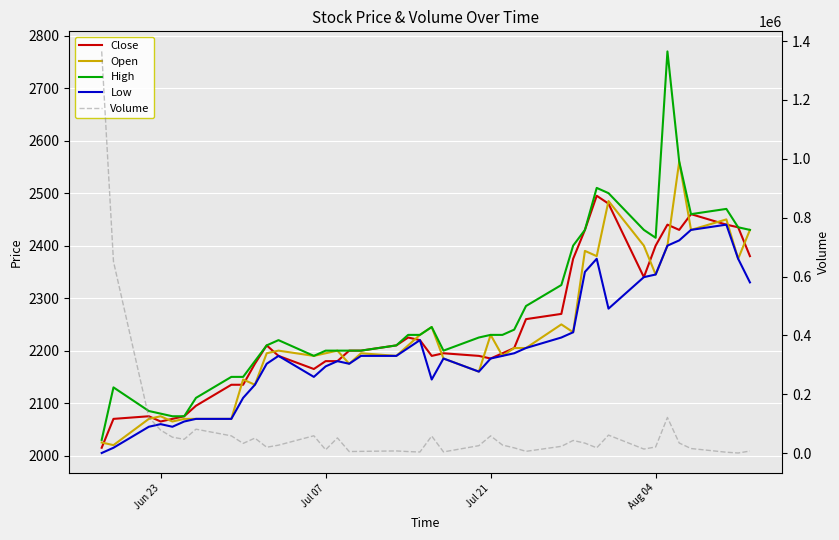

At how many categories does at least one series exceed 21926?

23